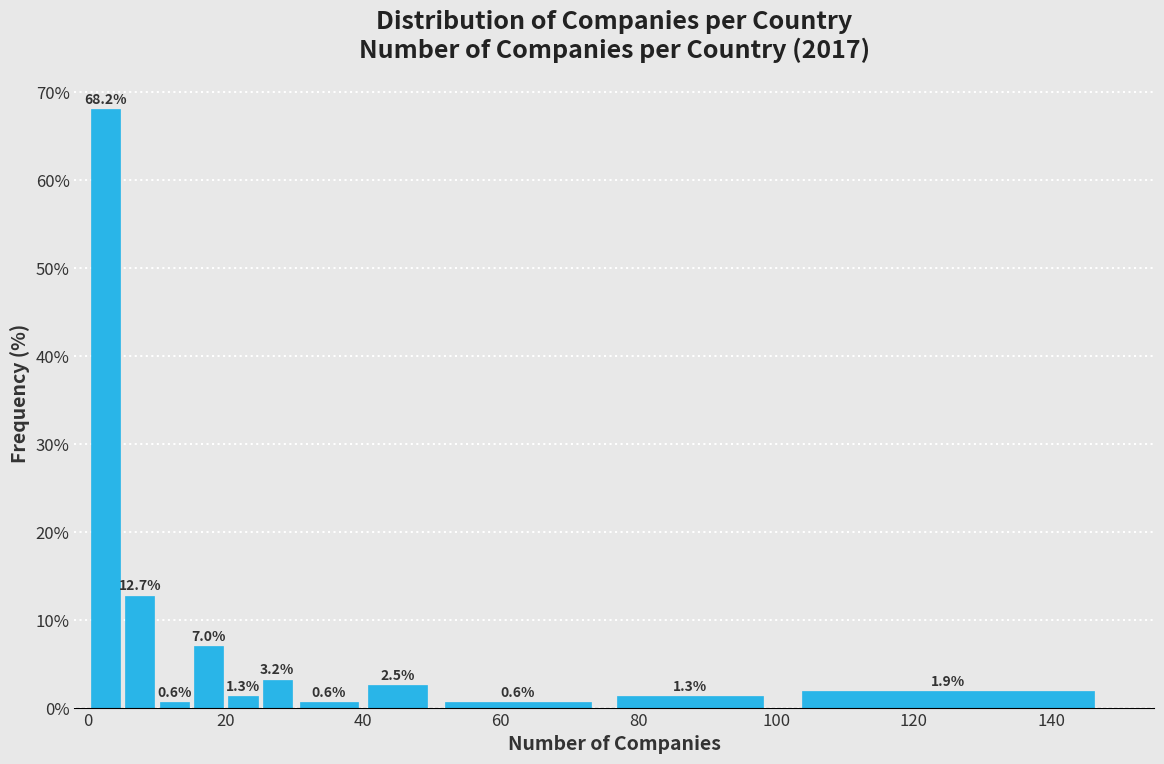

Read against the x-axis, roughly where is the centre of the tallest bar?

2